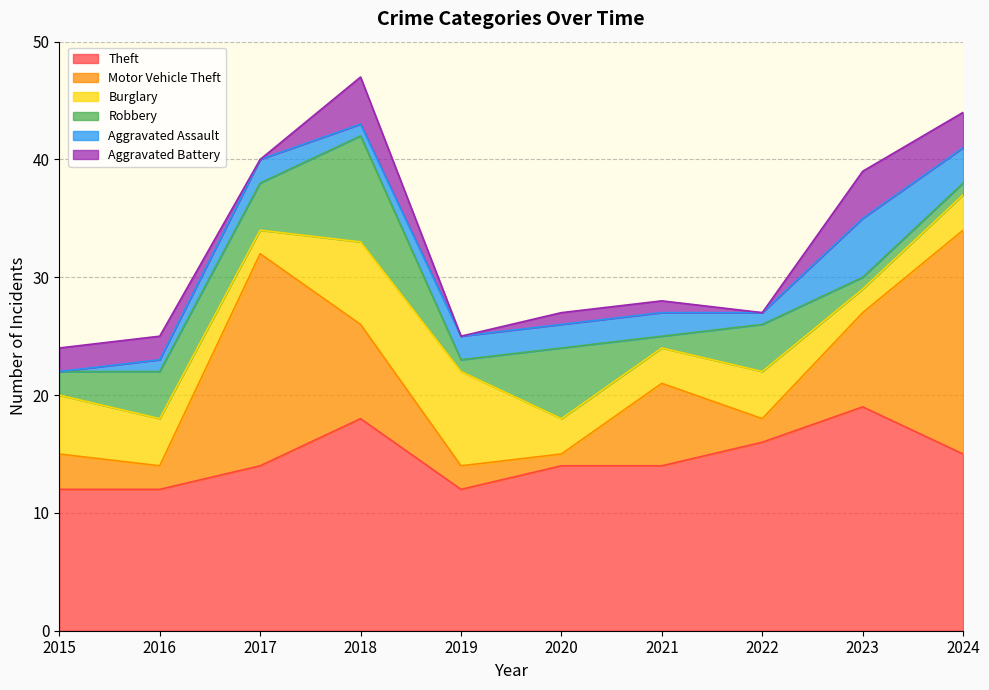

After their last crossing, which series has the higher values: Robbery or Aggravated Battery?

Aggravated Battery